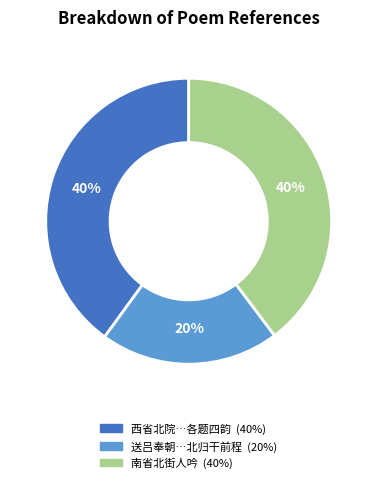

To the nearest percent, what is the average slice percentage?

33%